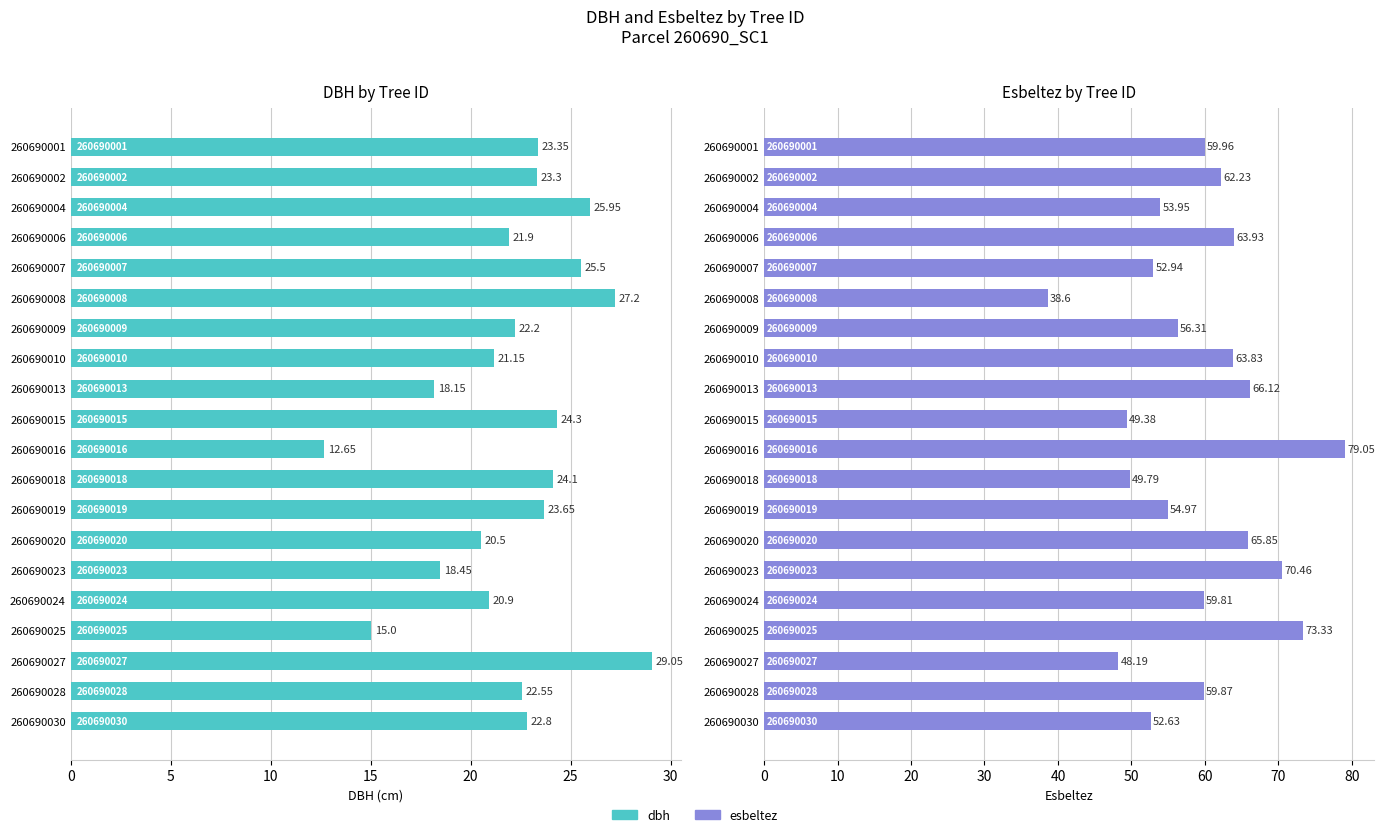

At 260690004, list the series in order from largest to smallest.

esbeltez, dbh